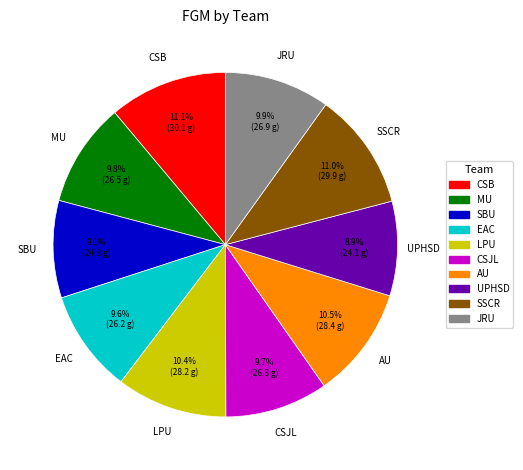

Does SBU account for over 50% of the chart?

No